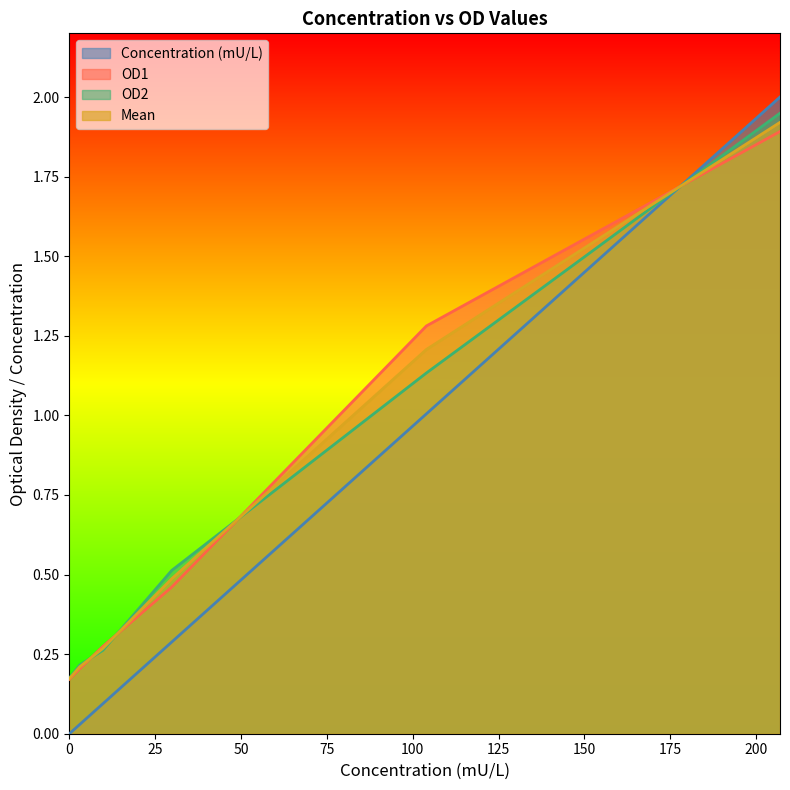

What is the spread (max minus min) of values at 3?

0.2